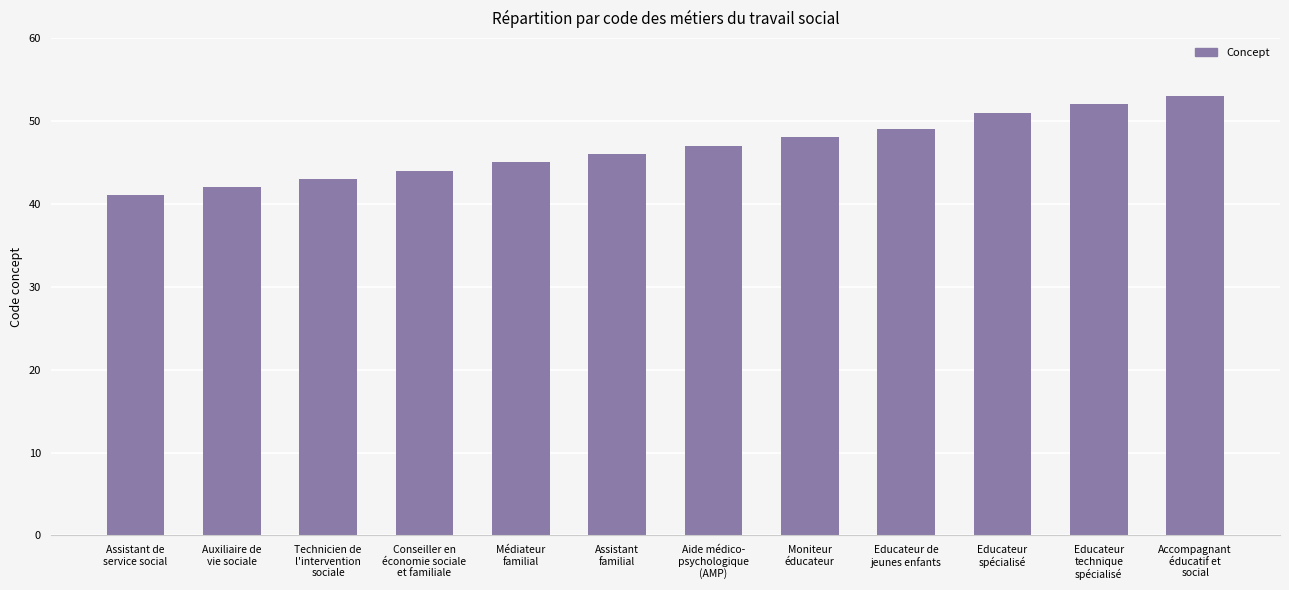

What is the value of the 7th bar from the left?

47